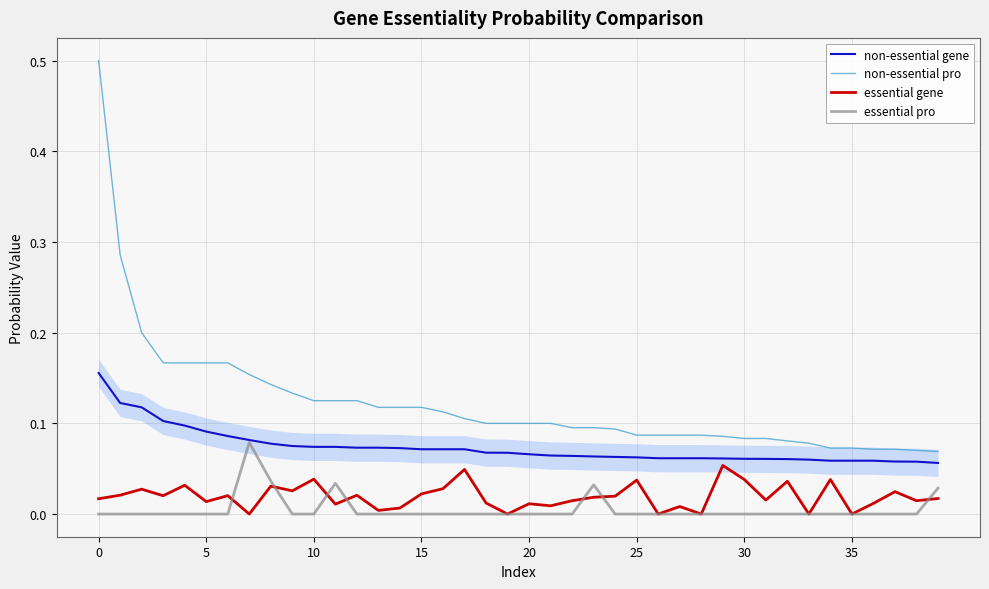

Which series has the largest total across all categories?

non-essential pro